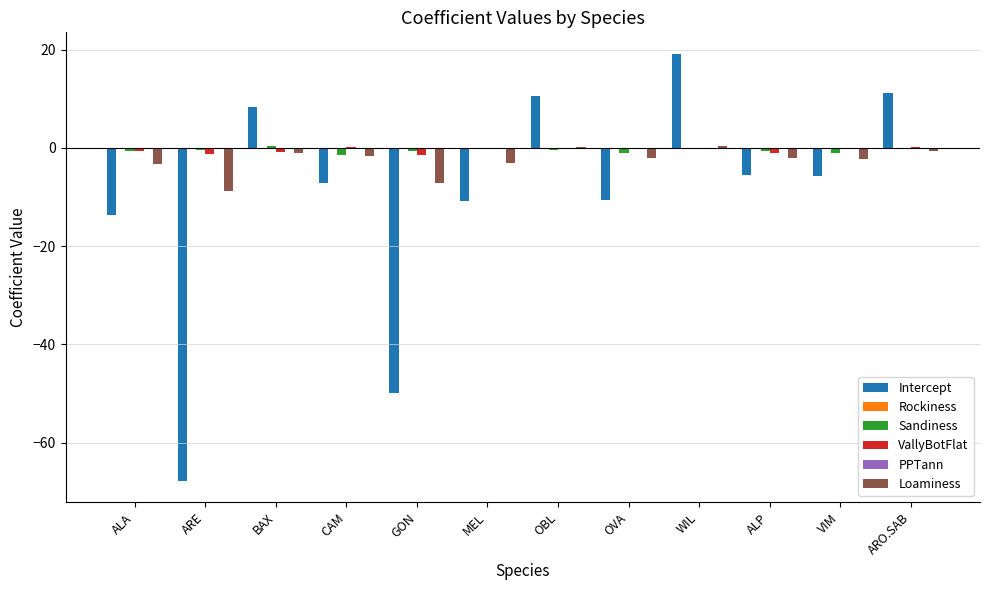

Is the value of Intercept at CAM greater than the value of Loaminess at OBL?

No